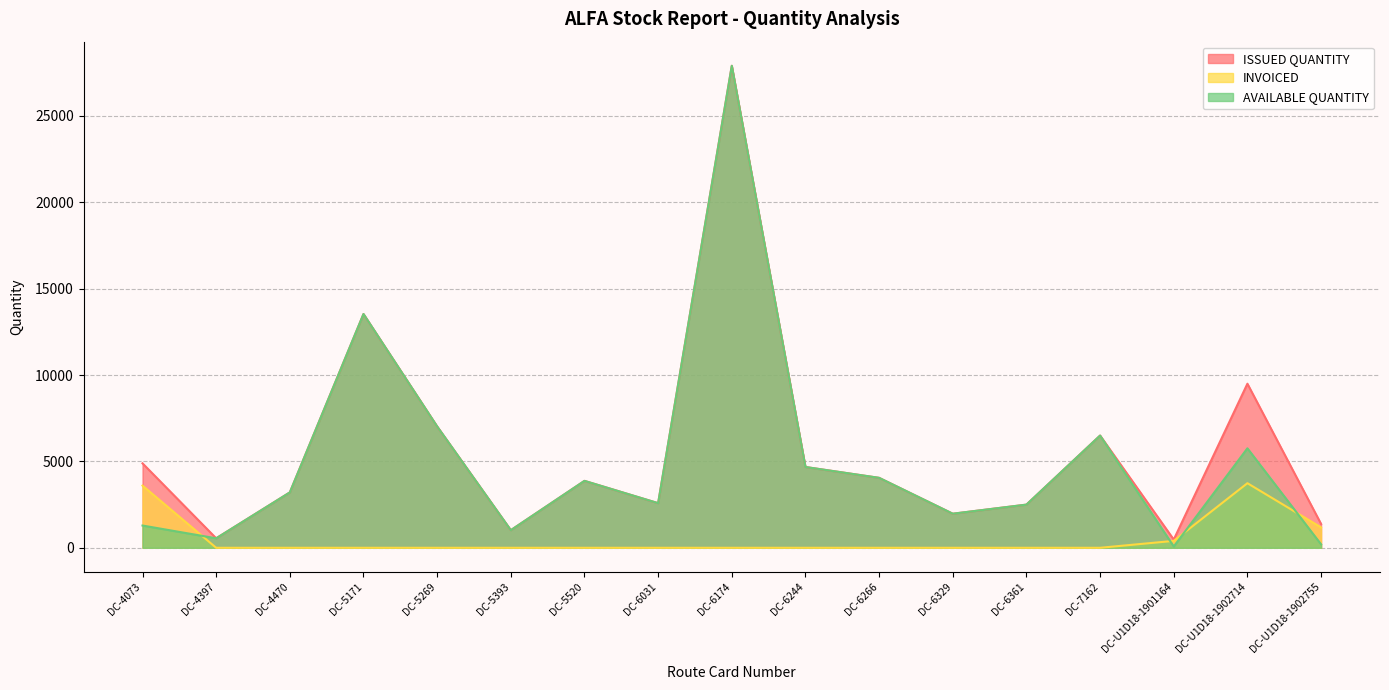

At how many categories does at least one series exceed 21227?

1